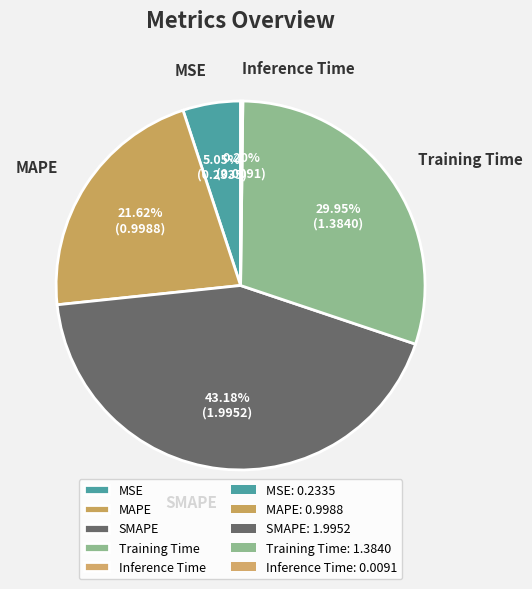

What portion of the pie excludes SMAPE?

56.8%